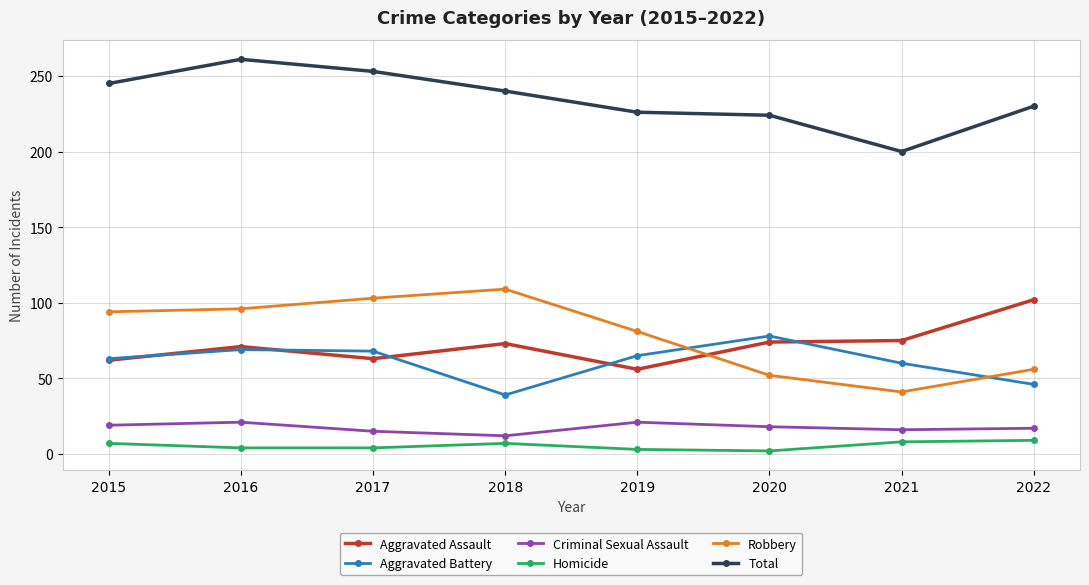

True or false: Aggravated Battery has more than 2 points higher than both neighbors.

False